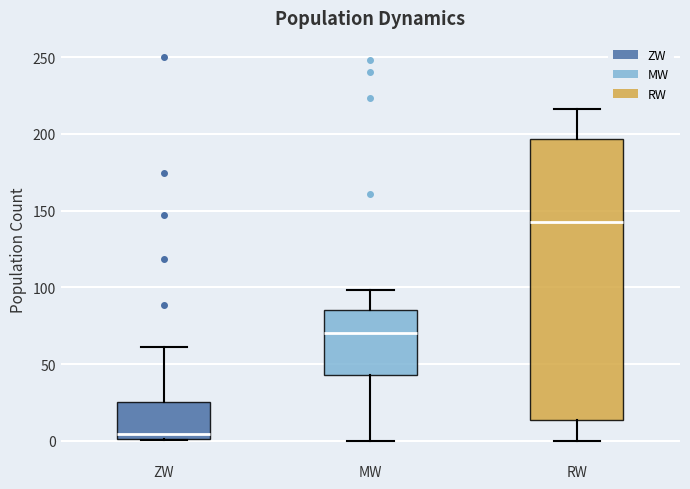

Where is the lower edge of the box for RW on the y-axis? The values are not printed on the chart, so give them approximately, as read against the axis.

15